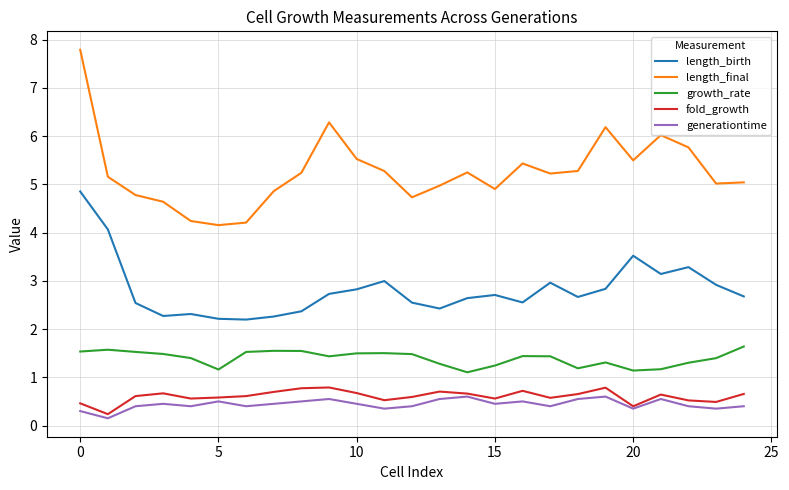

Which series has the largest total across all categories?

length_final